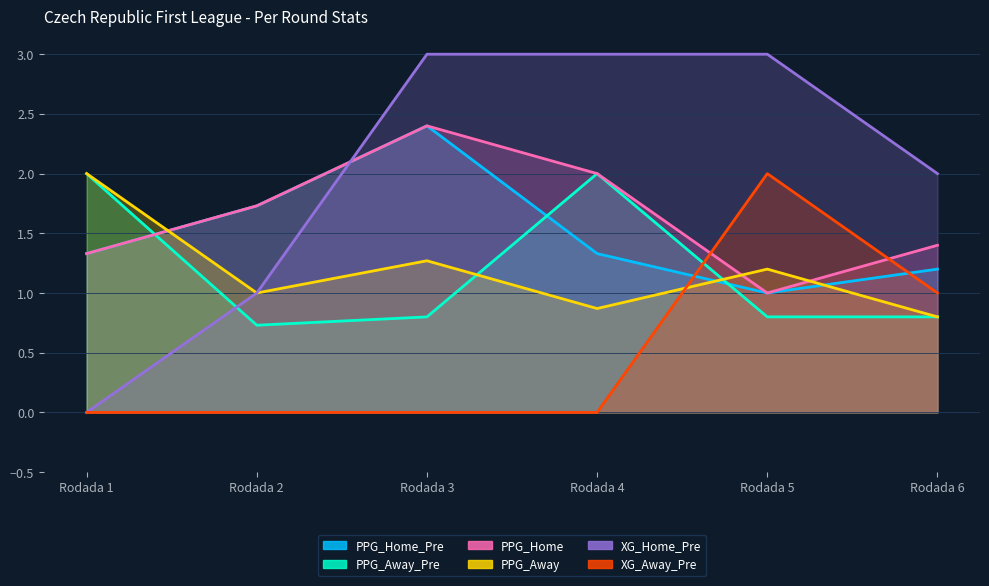

Rank the series by their maximum value, from highest to lowest.

XG_Home_Pre, PPG_Home_Pre, PPG_Home, PPG_Away_Pre, PPG_Away, XG_Away_Pre